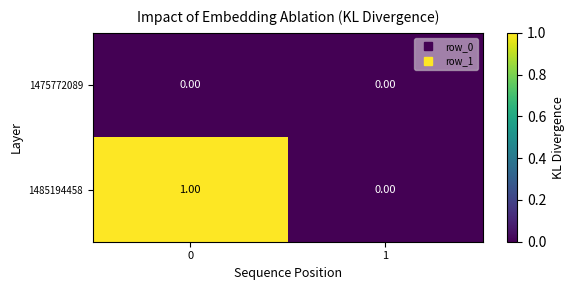

Which series changed the most between 0 and 1?

1485194458